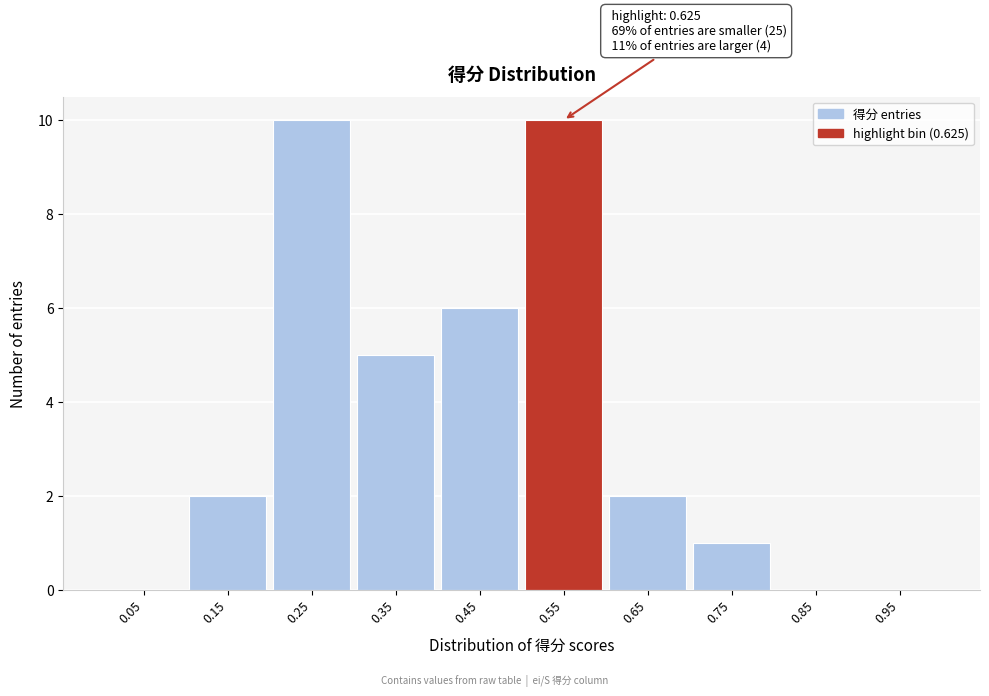

Reading left to right, transcribe all the data shown in this chart.

0.05=0	0.15=2	0.25=10	0.35=5	0.45=6	0.55=10	0.65=2	0.75=1	0.85=0	0.95=0